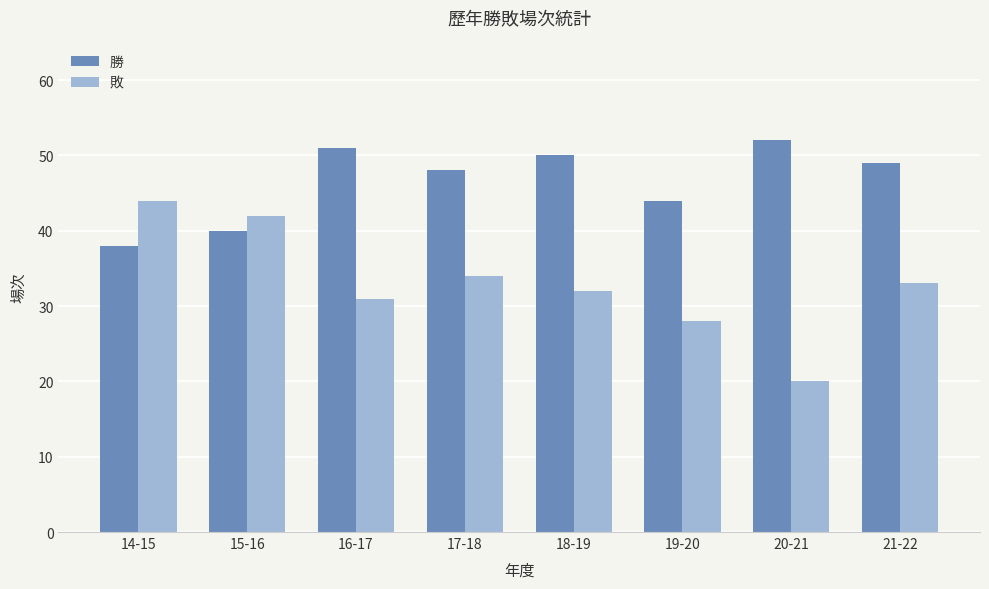

Between 14-15 and 19-20, which series saw the biggest shift?

敗